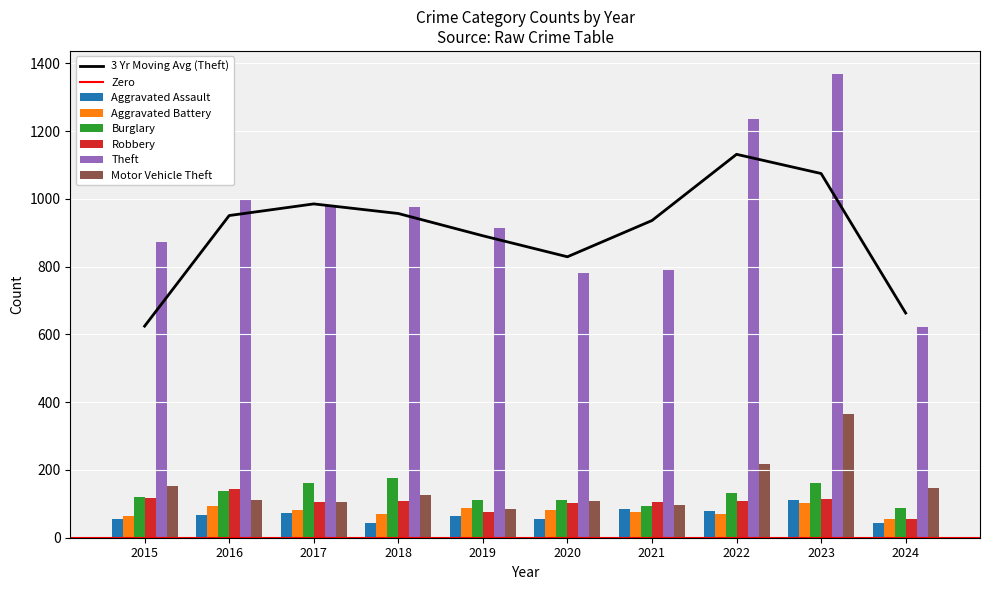

Reading left to right, extract all data points from this chart.

Aggravated Assault: 2015=54	2016=66	2017=72	2018=43	2019=65	2020=56	2021=86	2022=78	2023=110	2024=44
Aggravated Battery: 2015=64	2016=93	2017=83	2018=70	2019=88	2020=82	2021=75	2022=71	2023=102	2024=55
Burglary: 2015=121	2016=139	2017=162	2018=176	2019=110	2020=110	2021=95	2022=132	2023=161	2024=88
Robbery: 2015=117	2016=144	2017=105	2018=107	2019=75	2020=102	2021=105	2022=108	2023=114	2024=56
Theft: 2015=874	2016=999	2017=979	2018=977	2019=914	2020=782	2021=791	2022=1235	2023=1368	2024=621
Motor Vehicle Theft: 2015=152	2016=110	2017=104	2018=127	2019=84	2020=109	2021=96	2022=219	2023=364	2024=147